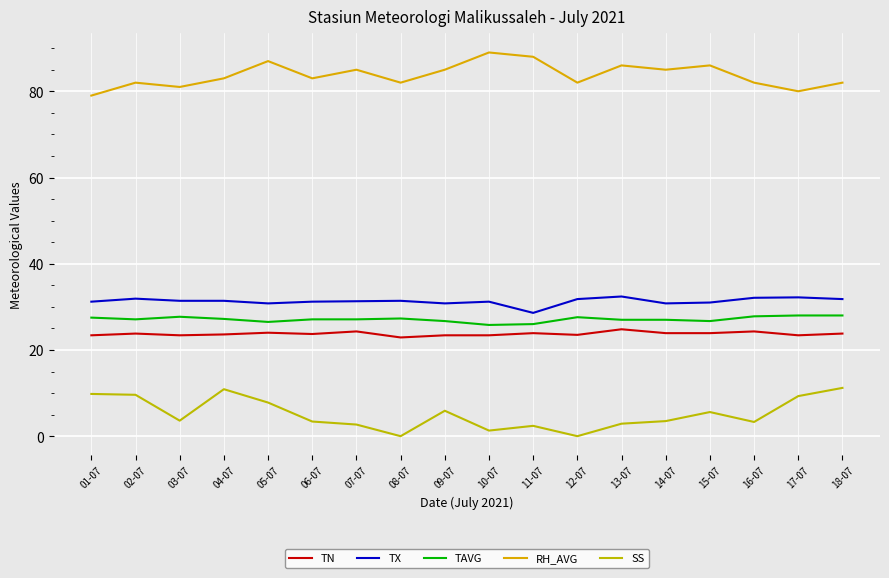

What is the highest value of the RH_AVG series?

89.0